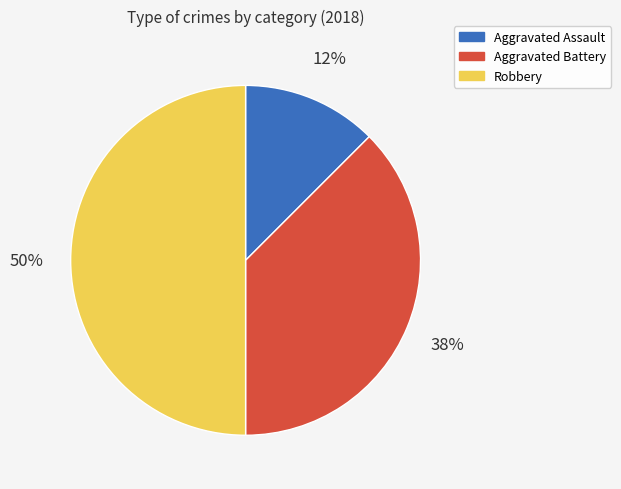

Rank the categories by value from lowest to highest.

Aggravated Assault, Aggravated Battery, Robbery